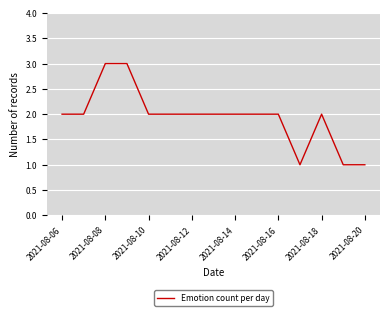

What is the greatest value displayed?

3